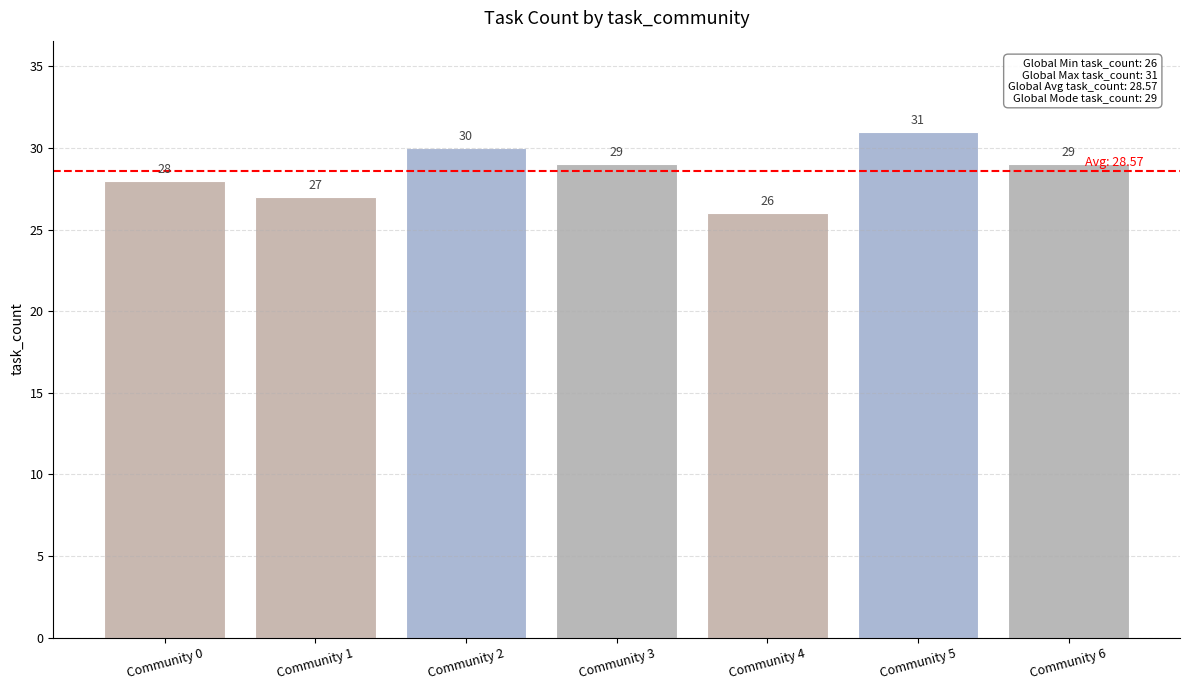

The chart shows a value of 28 at Community 0. True or false?

True